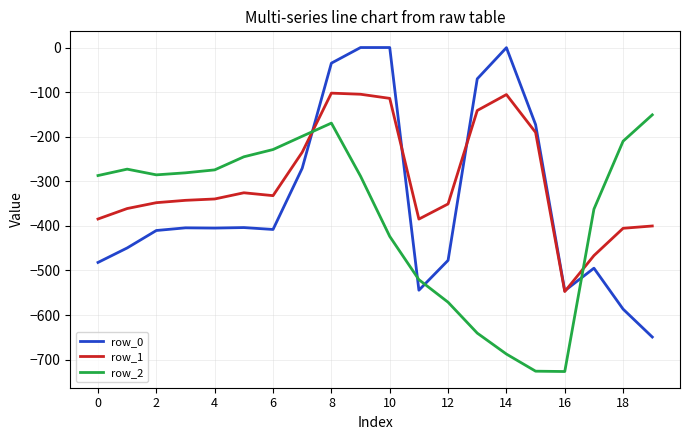

What is the maximum value for row_1?

-102.3